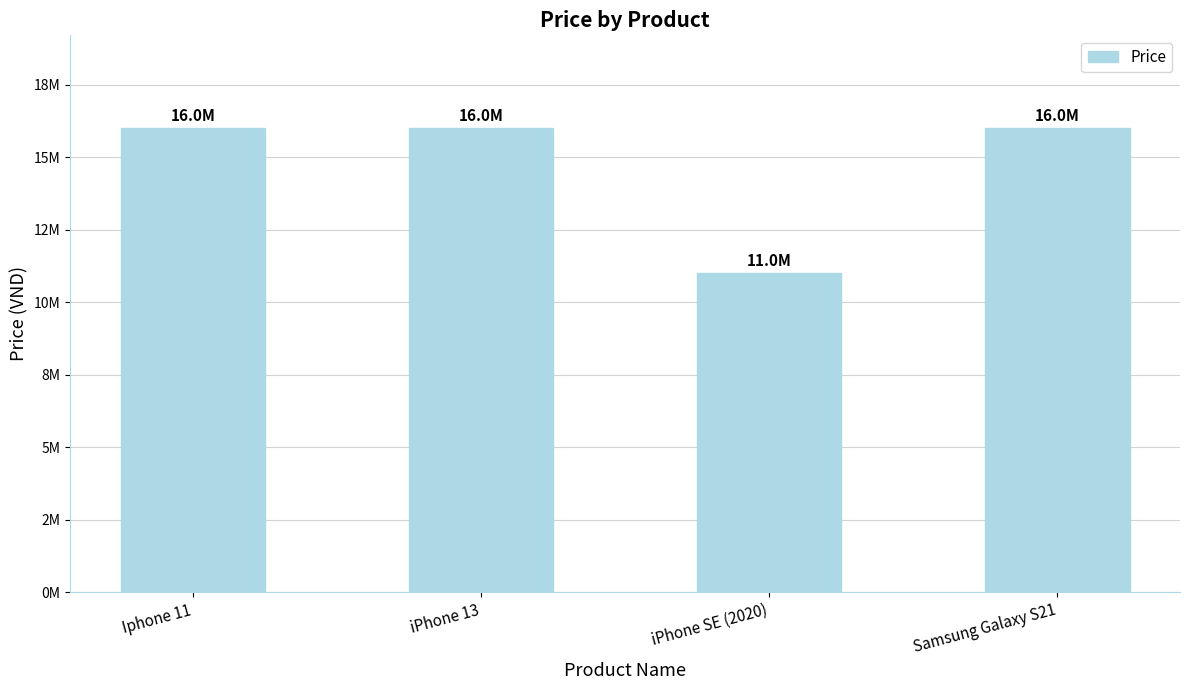

Reading left to right, extract all data points from this chart.

16000000	16000000	11000000	15999999